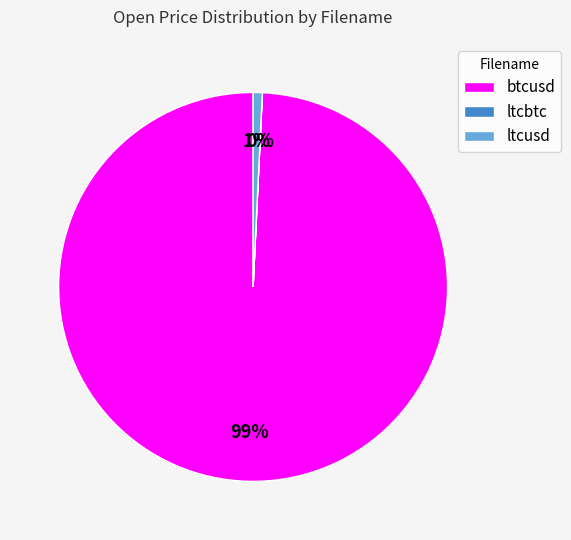

Which category accounts for the majority?

btcusd